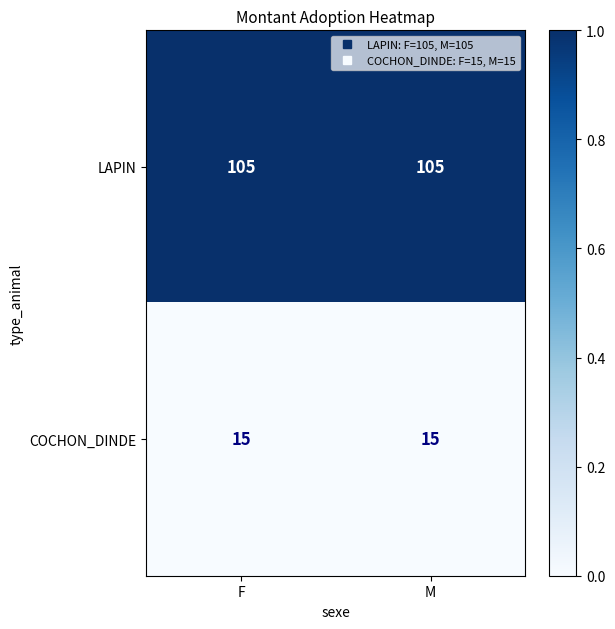

What is the difference between the highest and lowest values at M?

90